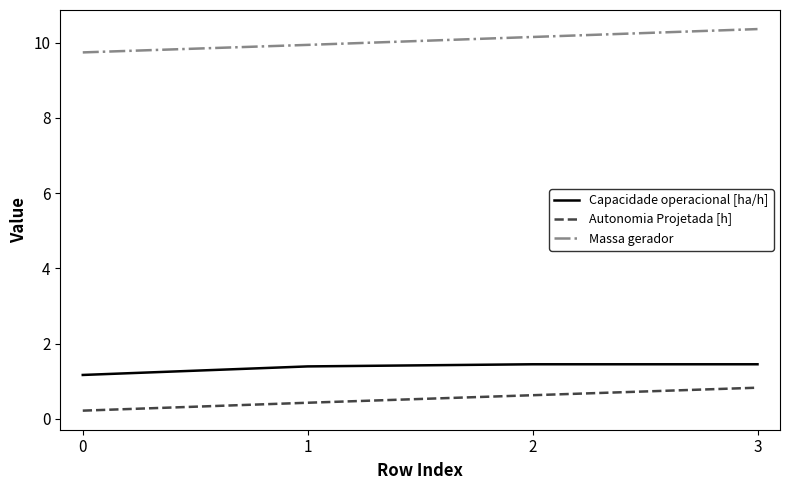

At how many categories does at least one series exceed 1?

4